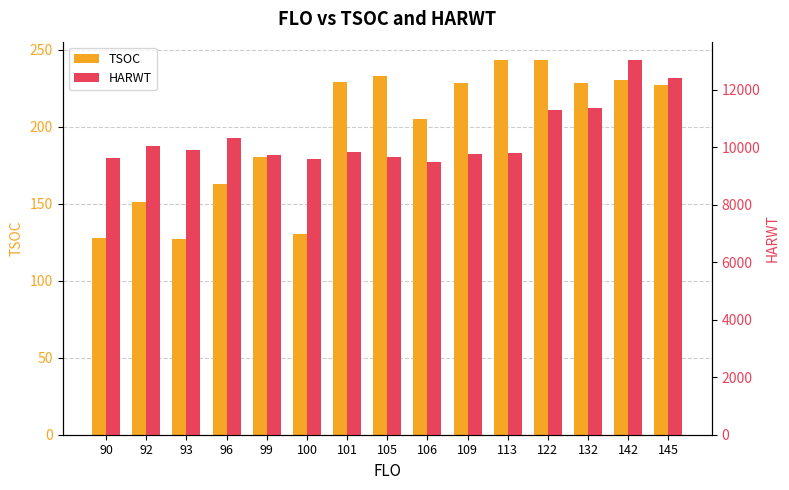

What are all the series names shown in the legend?

TSOC, HARWT